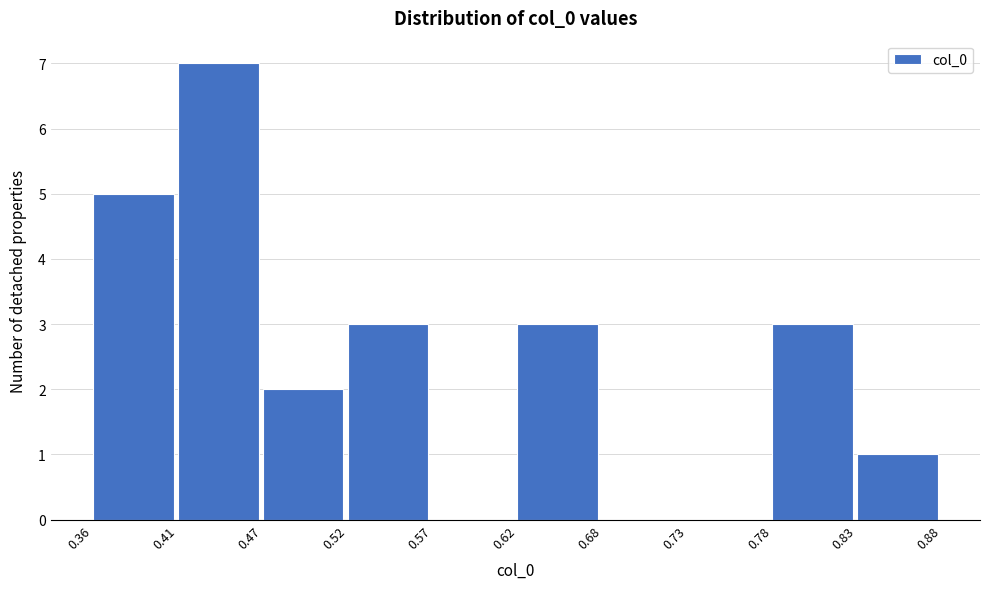

Reading left to right, transcribe this chart: for each bar, give the range it covers on the x-axis and its height. The values are not printed on the chart, so give them approximately, as read against the axis.

0.36 to 0.41: 5
0.41 to 0.47: 7
0.47 to 0.52: 2
0.52 to 0.57: 3
0.57 to 0.62: 0
0.62 to 0.68: 3
0.68 to 0.73: 0
0.73 to 0.78: 0
0.78 to 0.83: 3
0.83 to 0.88: 1